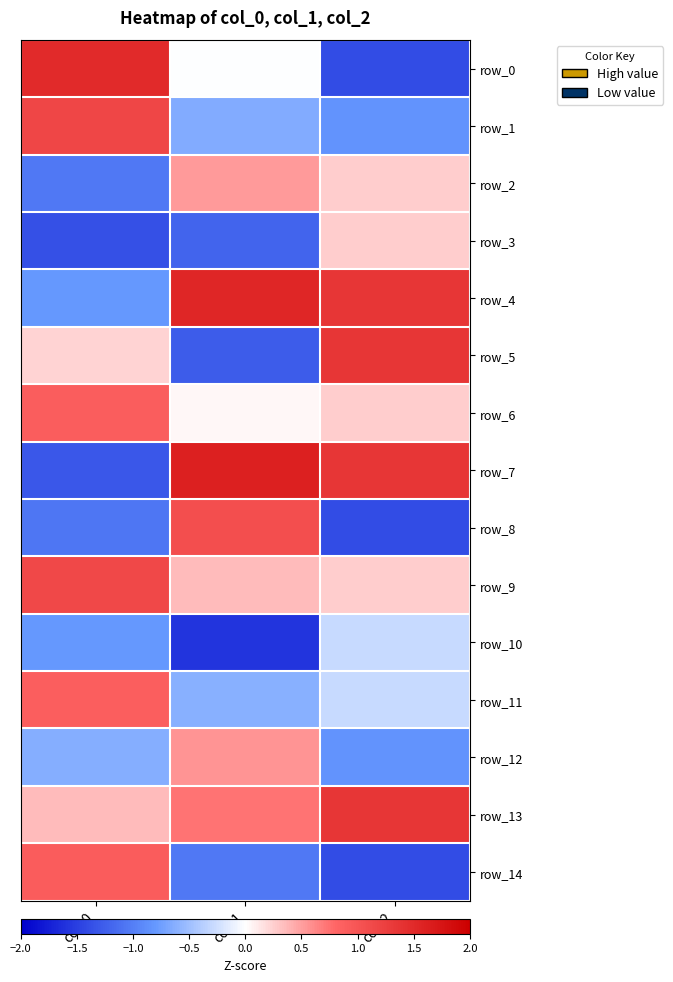

What is the difference between the second highest and minimum values in the row_0 series?

1.4